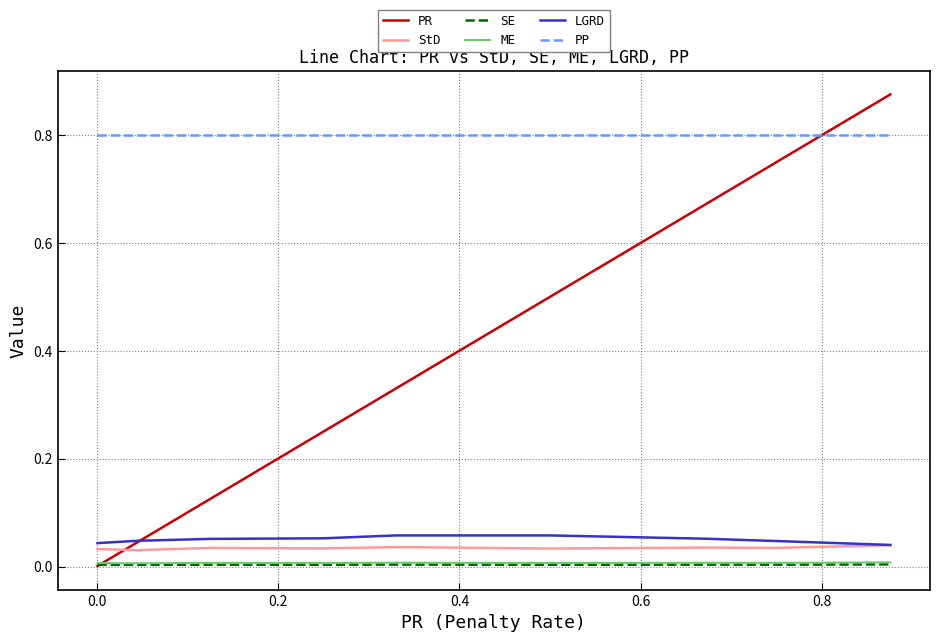

True or false: StD and PP cross at least once.

False